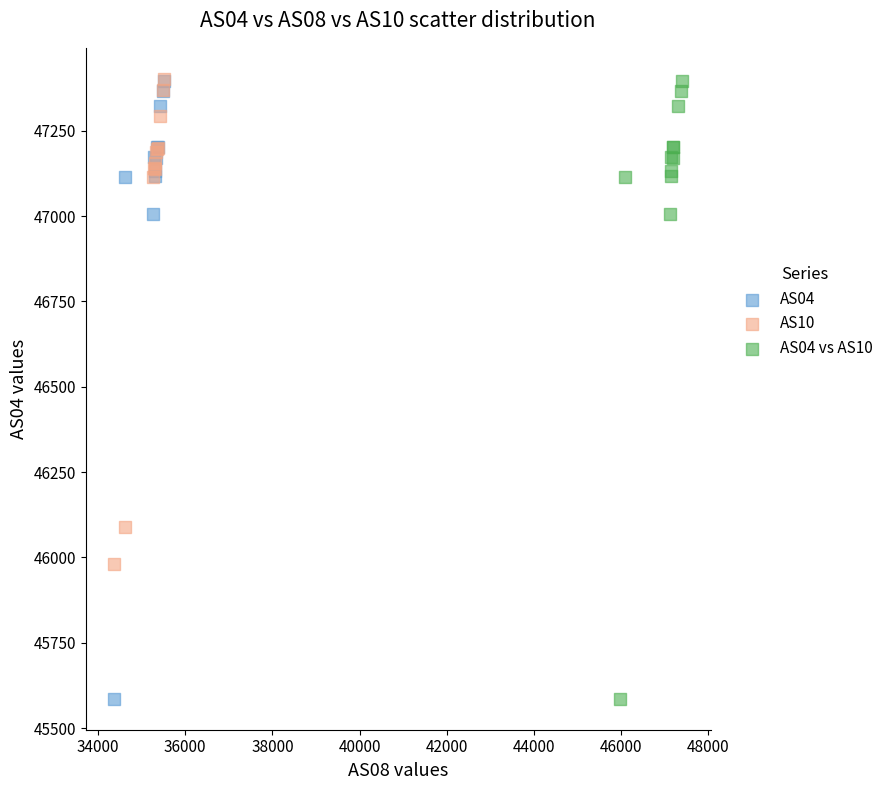

What are all the series names shown in the legend?

AS04, AS10, AS04 vs AS10